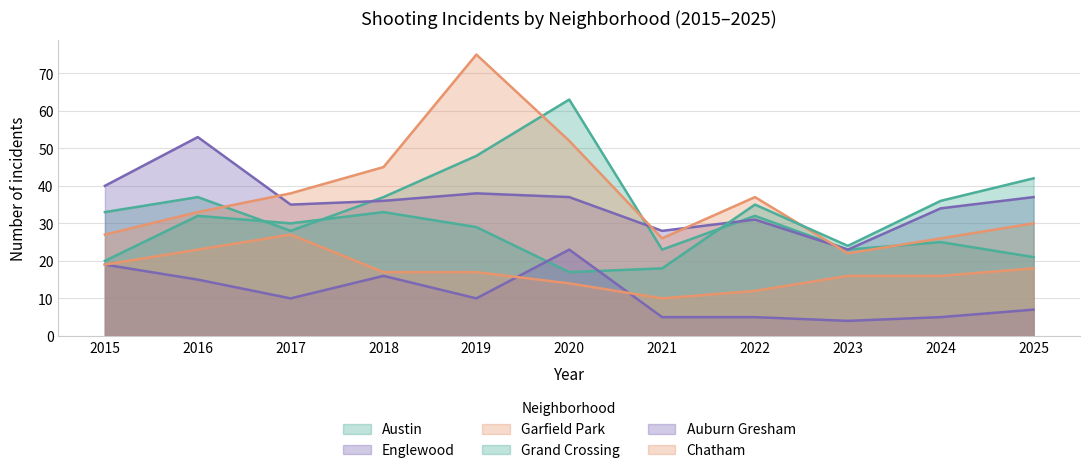

True or false: Grand Crossing and Chatham cross at least once.

False